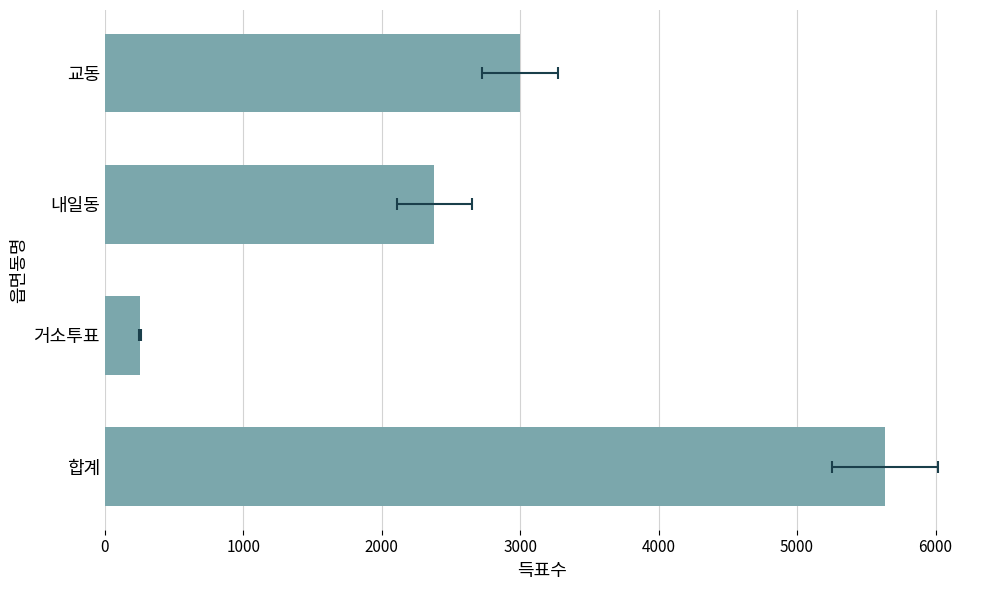

What is the average value?

2817